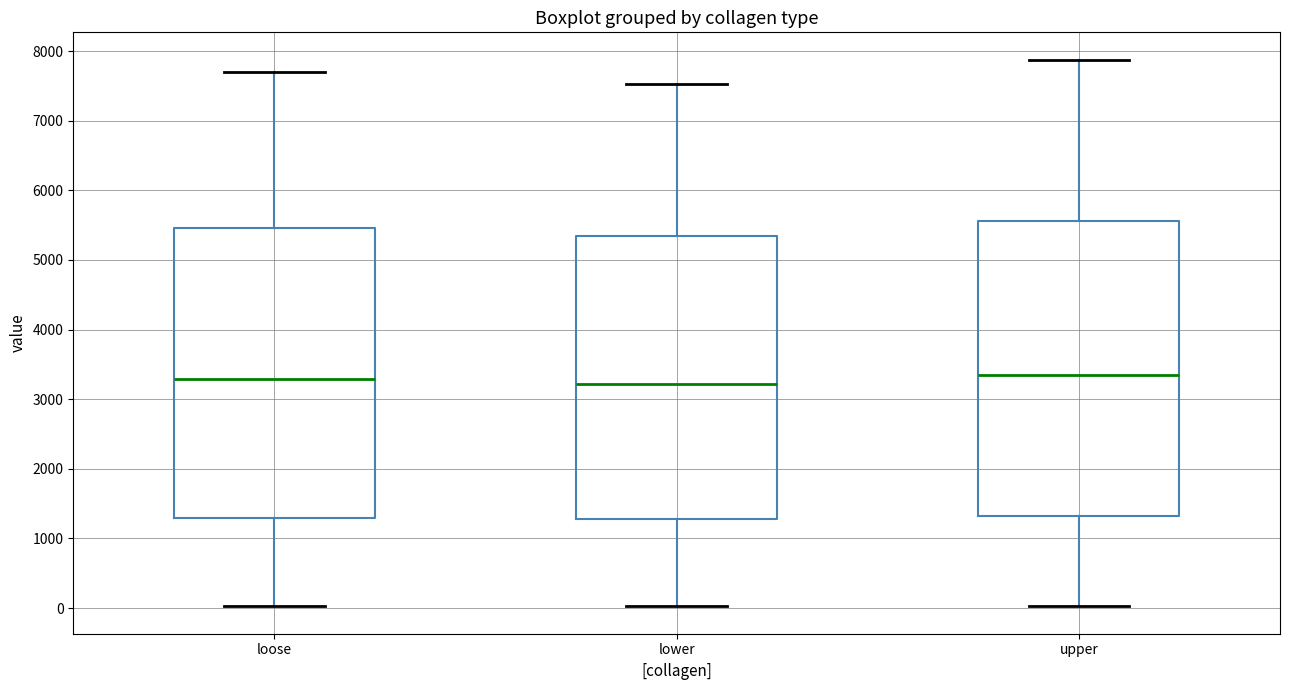

Where is the upper edge of the box for upper on the y-axis? The values are not printed on the chart, so give them approximately, as read against the axis.

5600